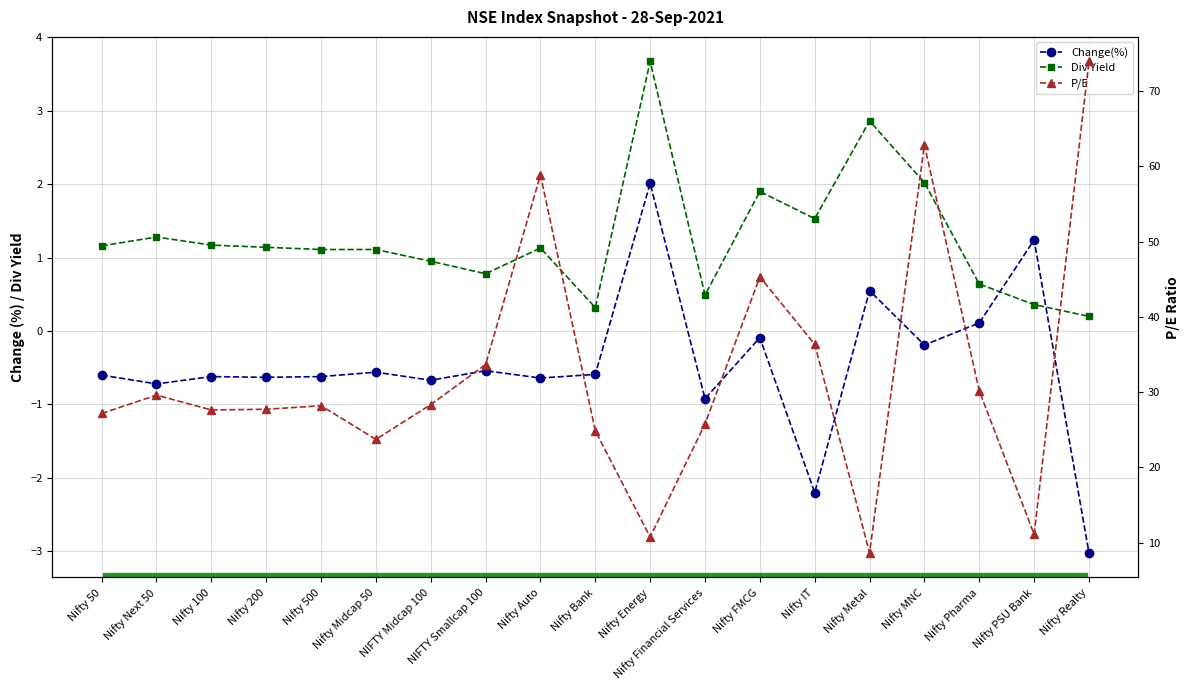

Between Nifty 50 and Nifty Pharma, which is larger?

Nifty Pharma